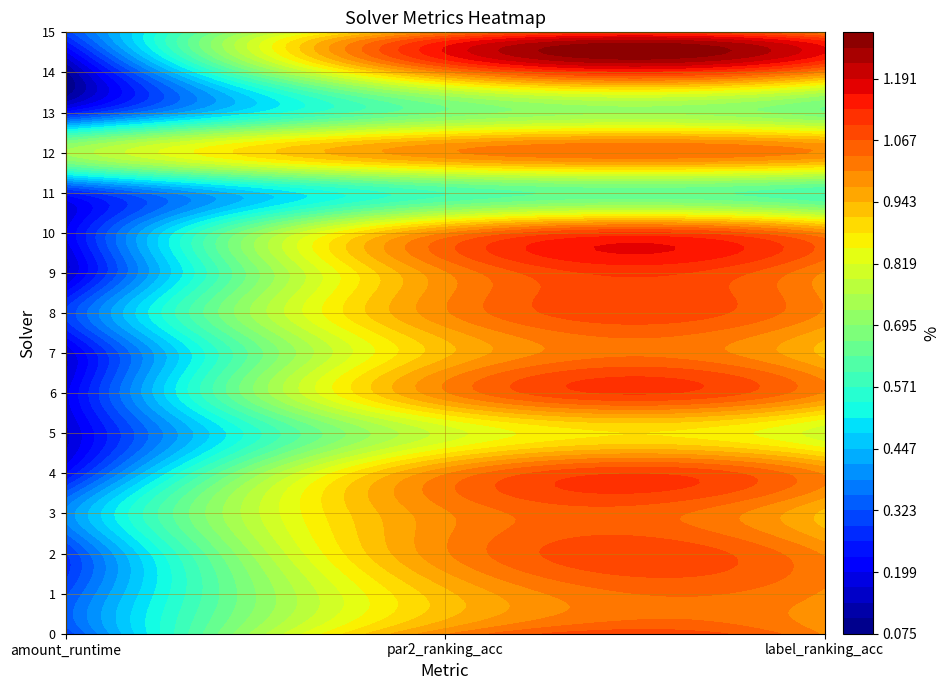

Which series changed the most between 1 and 2?

1